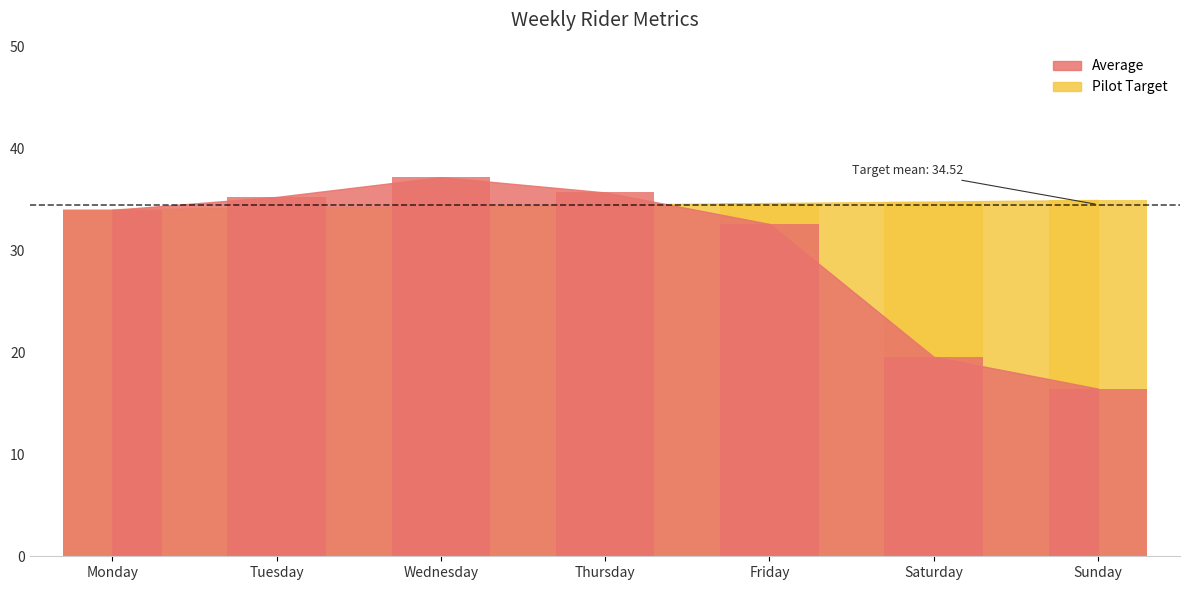

What are all the series names shown in the legend?

Average, Pilot Target